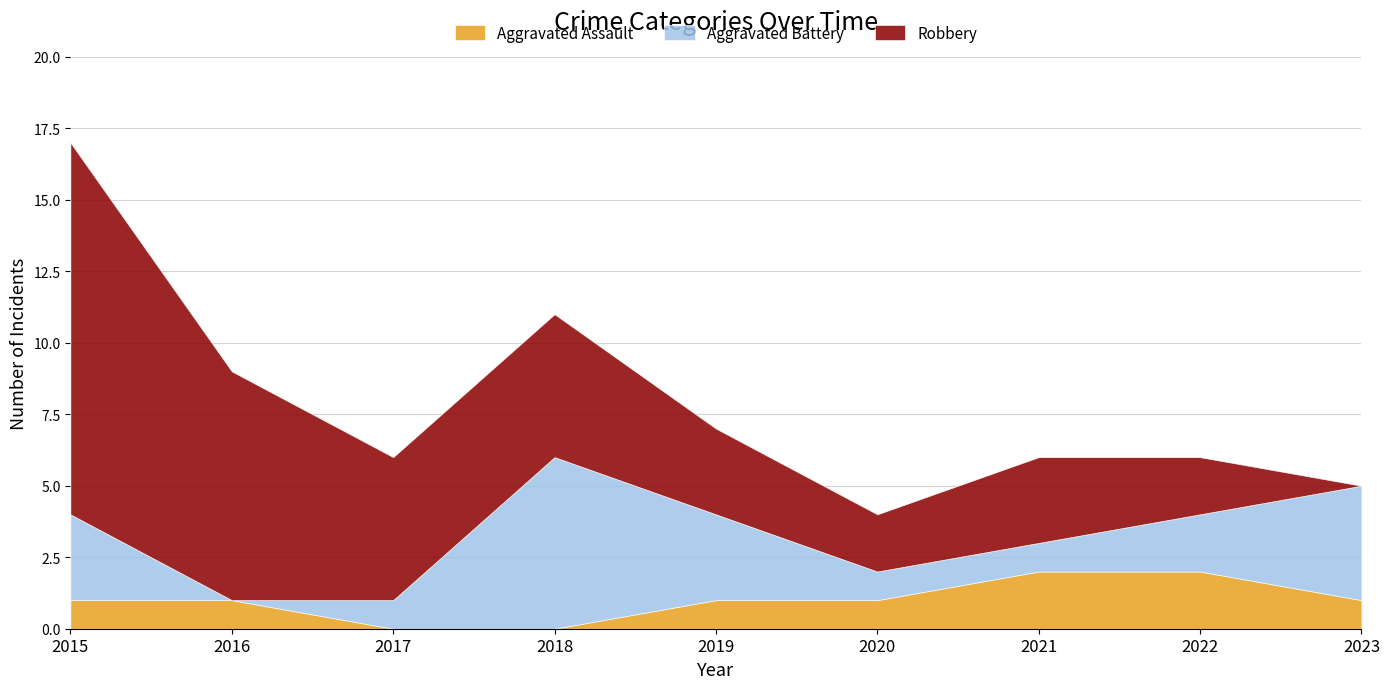

What is the value of the Robbery point at the 6th from the left?

2